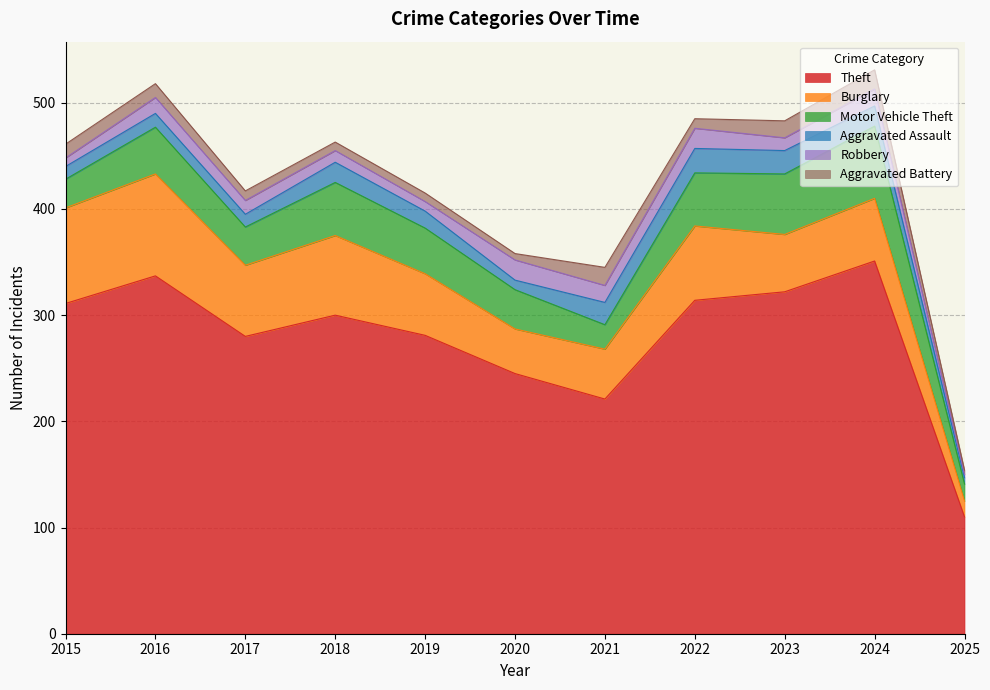

True or false: Motor Vehicle Theft and Aggravated Battery intersect in this chart.

False